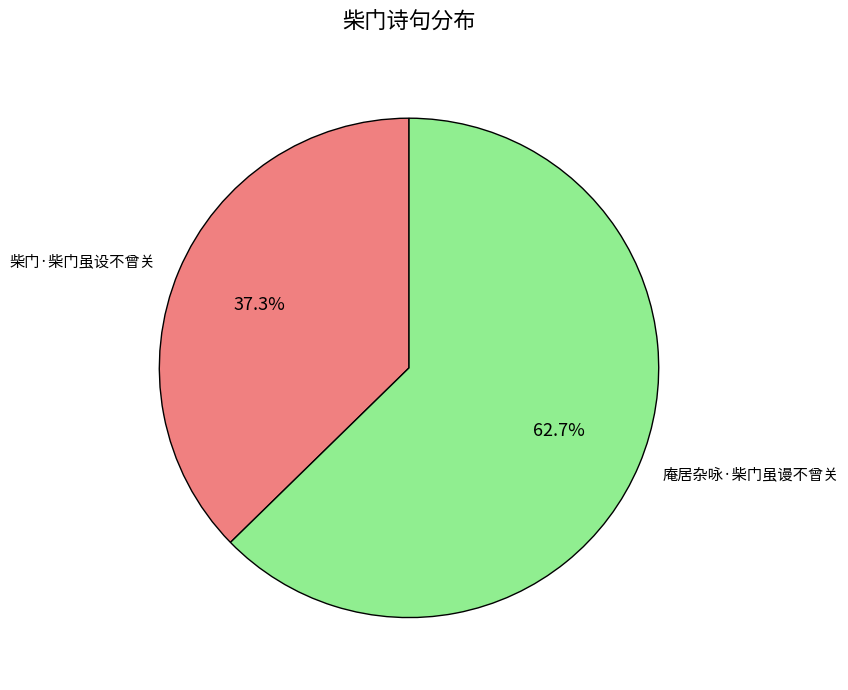

Count the number of slices in the pie.

2